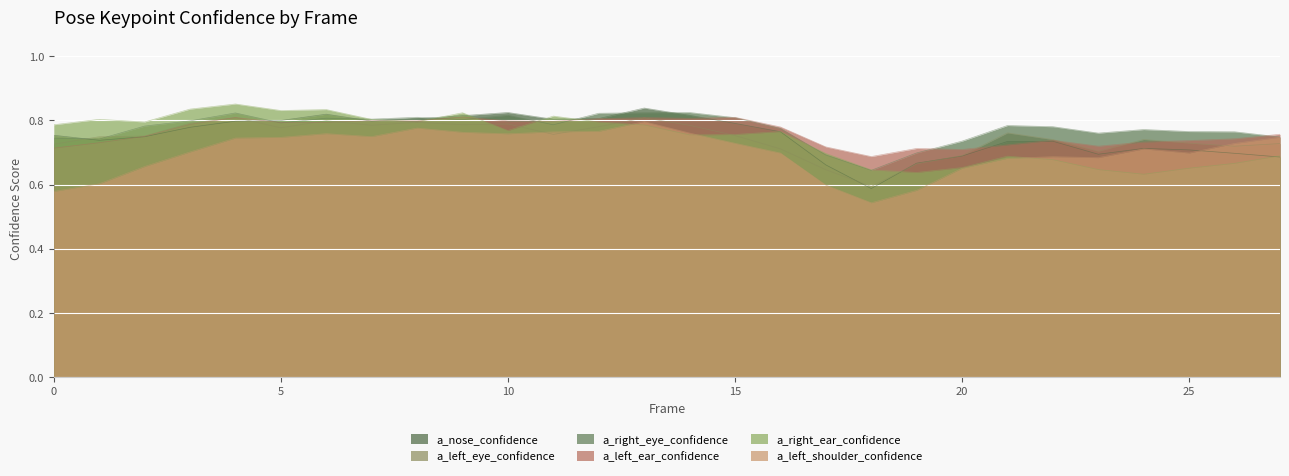

At how many categories does at least one series exceed 0?

28